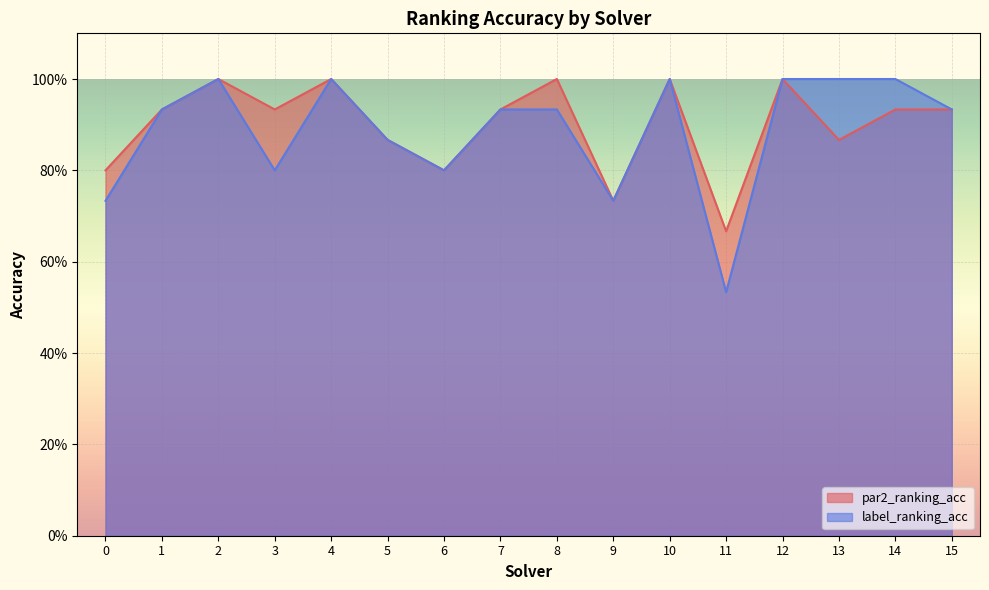

List the series in order of their overall mean, lowest first.

label_ranking_acc, par2_ranking_acc